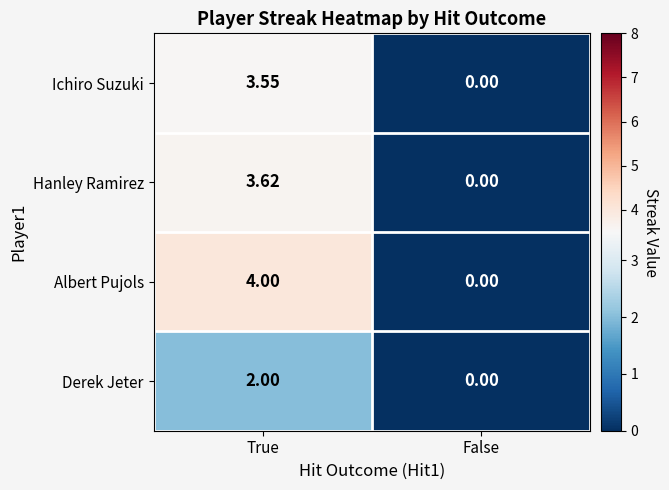

At which category is the sum across all series the highest?

True